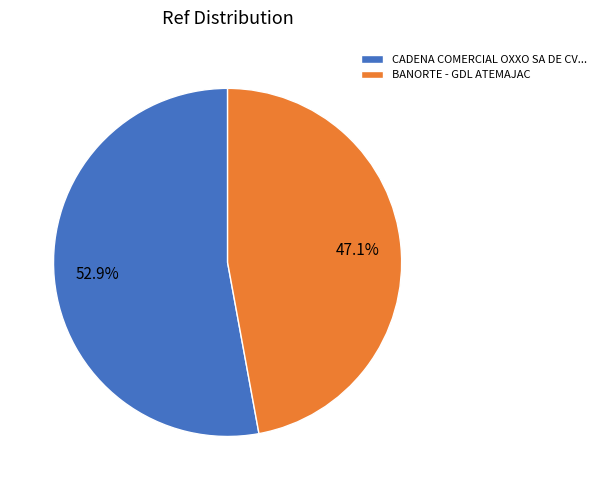

Approximately how many times larger is the value at BANORTE - GDL ATEMAJAC compared to CADENA COMERCIAL OXXO SA DE CV...?

0.9